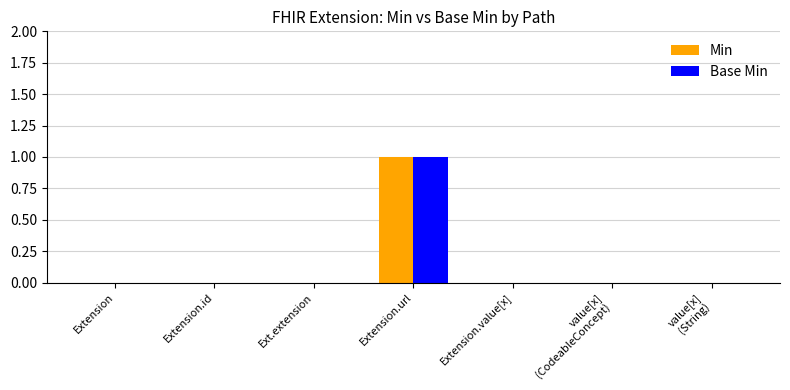

At which category is the sum across all series the highest?

Extension.url